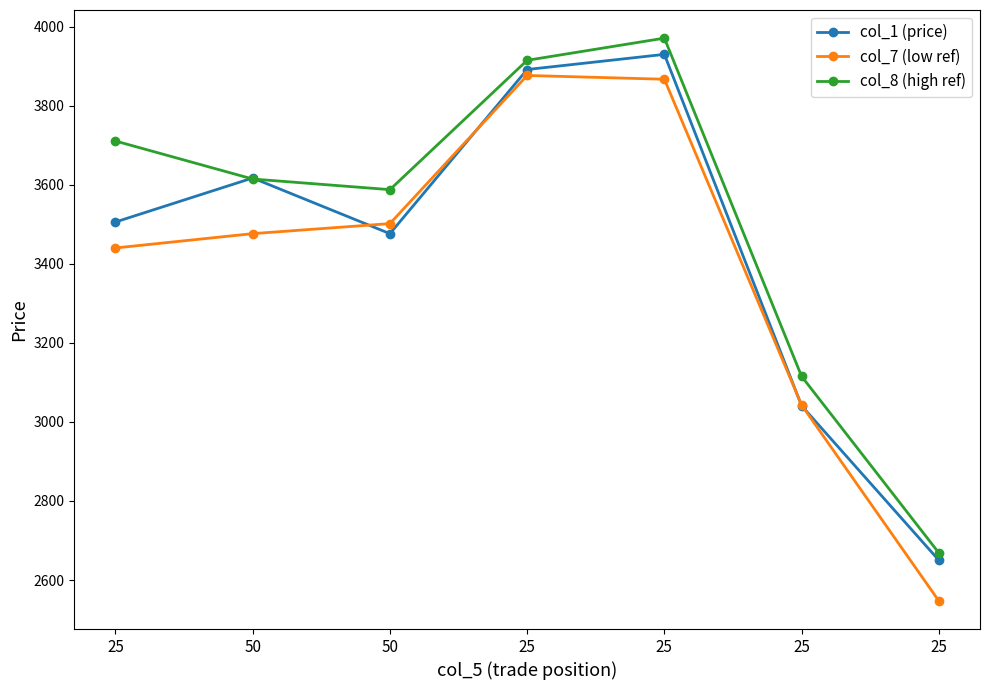

Which category has the highest value in the col_8 (high ref) series?

25